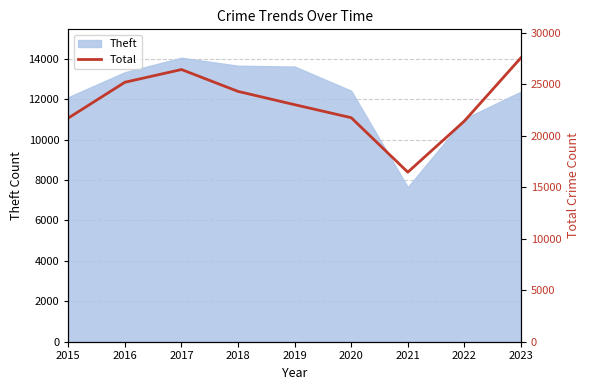

What is the minimum value for Theft?

7648